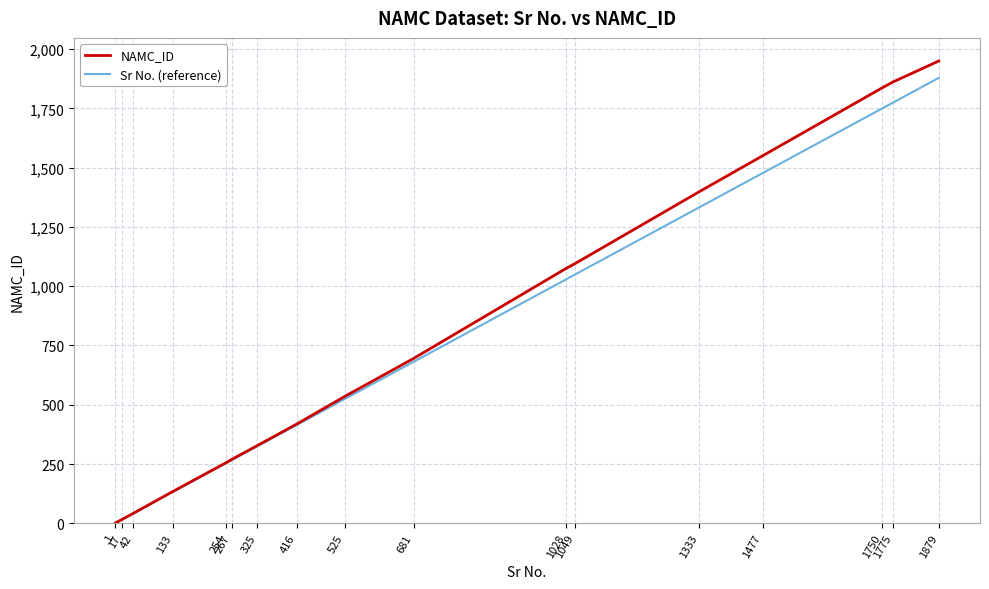

Which series has the largest range (max minus min)?

NAMC_ID